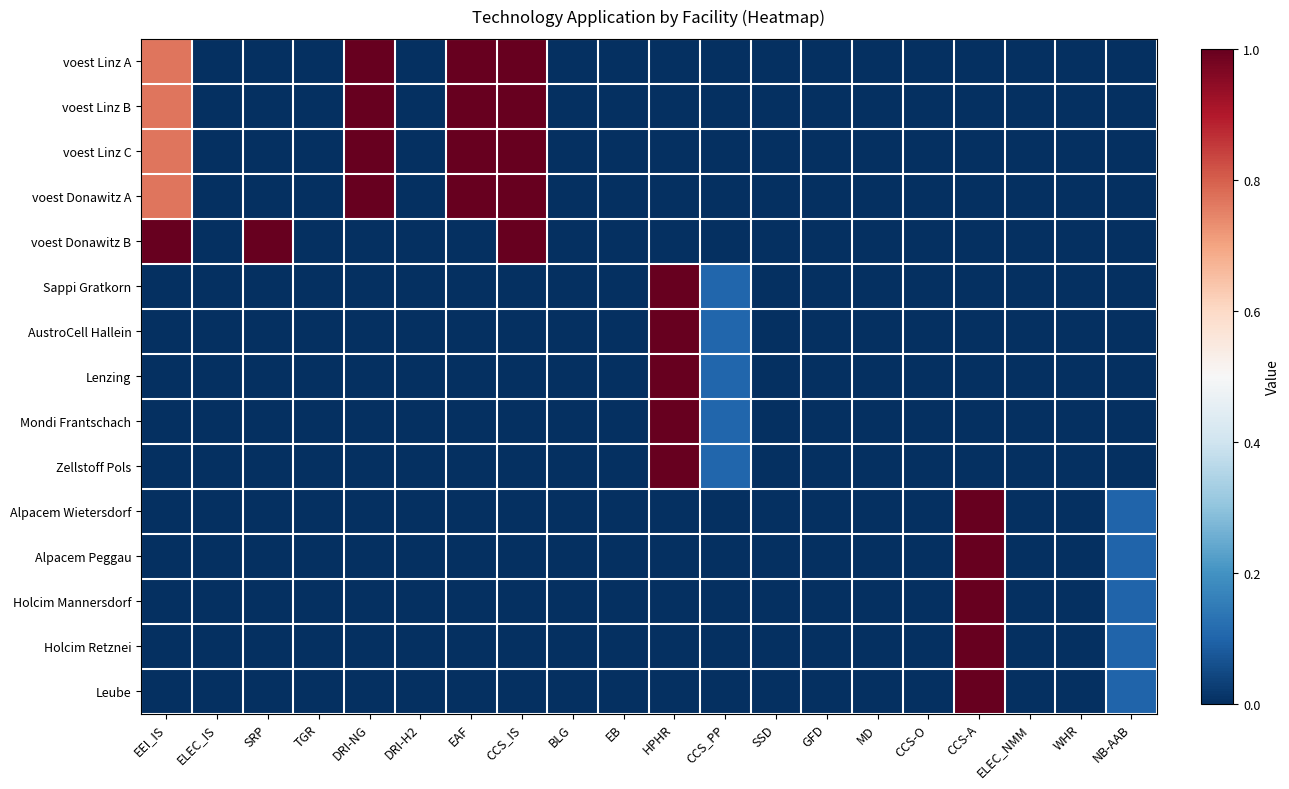

Which has a higher value, CCS_PP or BLG?

CCS_PP